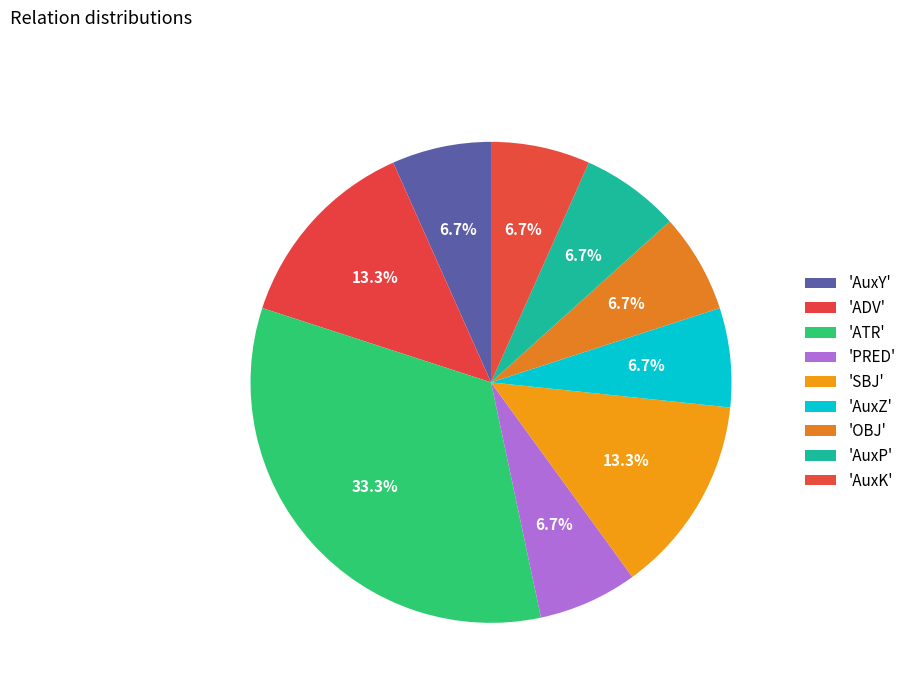

Rank the categories by value from lowest to highest.

AuxY, PRED, AuxZ, OBJ, AuxP, AuxK, ADV, SBJ, ATR